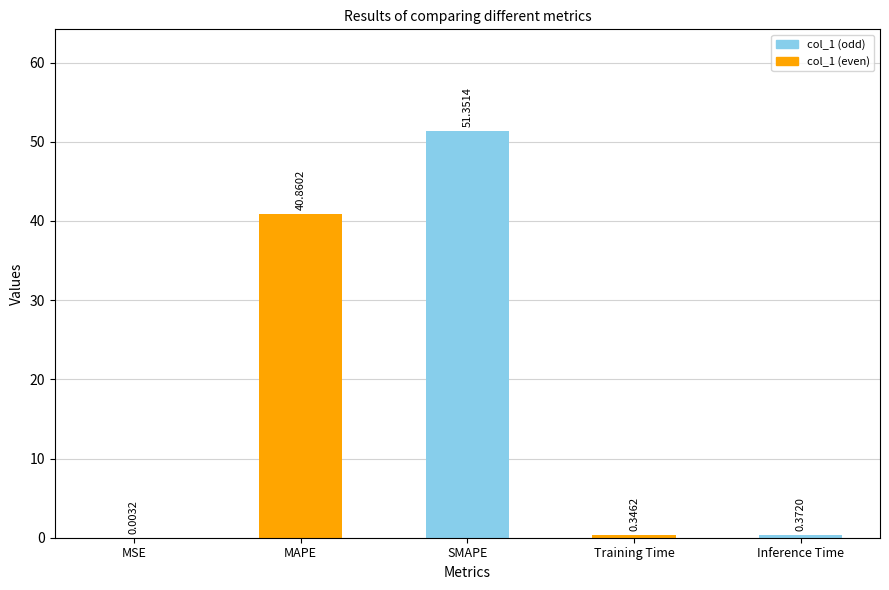

How many categories are shown in the chart?

5